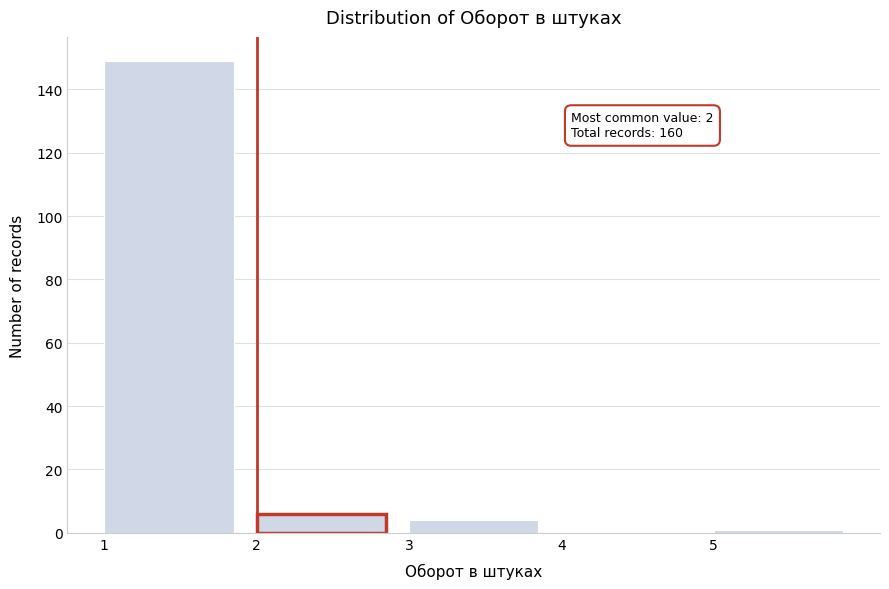

Which range on the x-axis has the tallest bar?

1 to 2